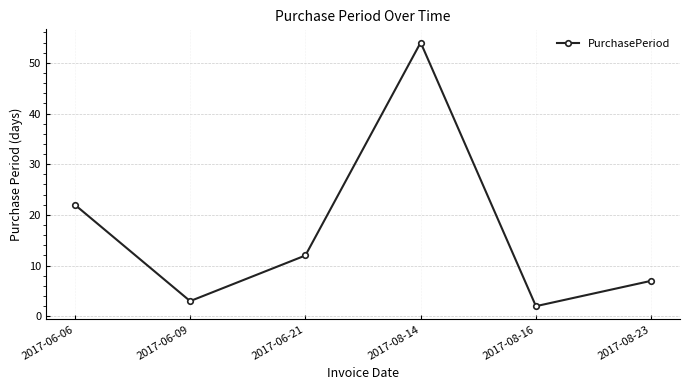

What position from the left is 2017-08-14?

4